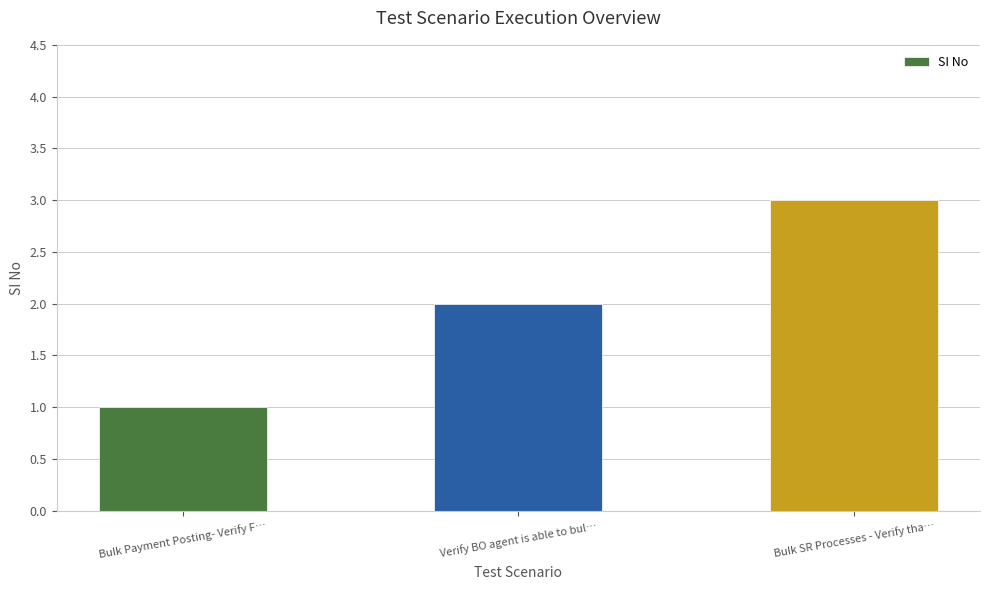

True or false: the data shows 3 at Bulk SR Processes - Verify tha….

True